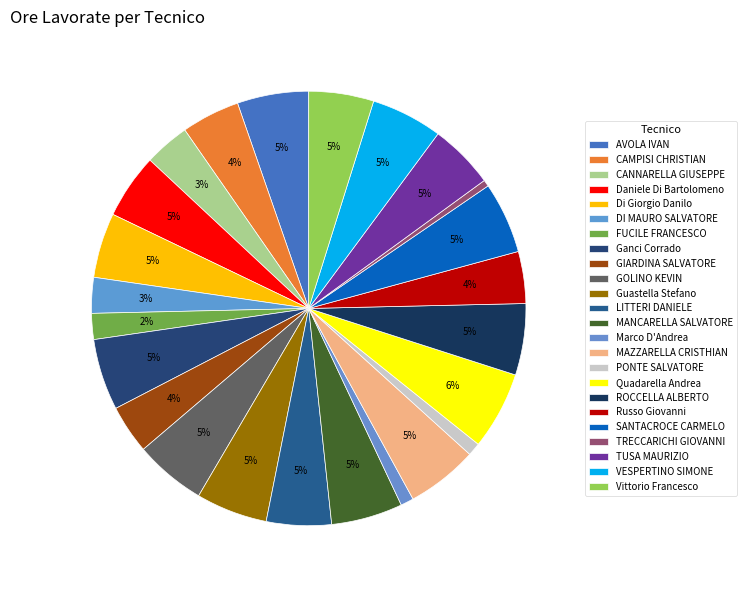

To the nearest percent, what portion does Russo Giovanni represent?

4%